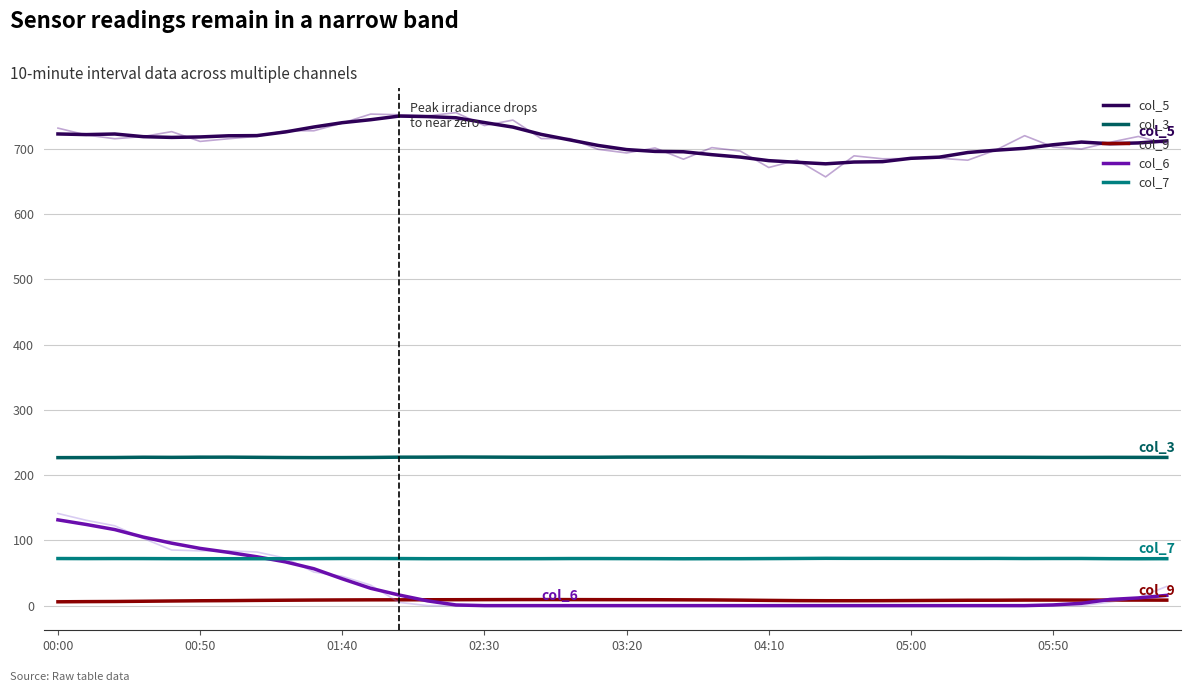

In col_9, how many points are lower than both neighbors (excluding endpoints)?

1